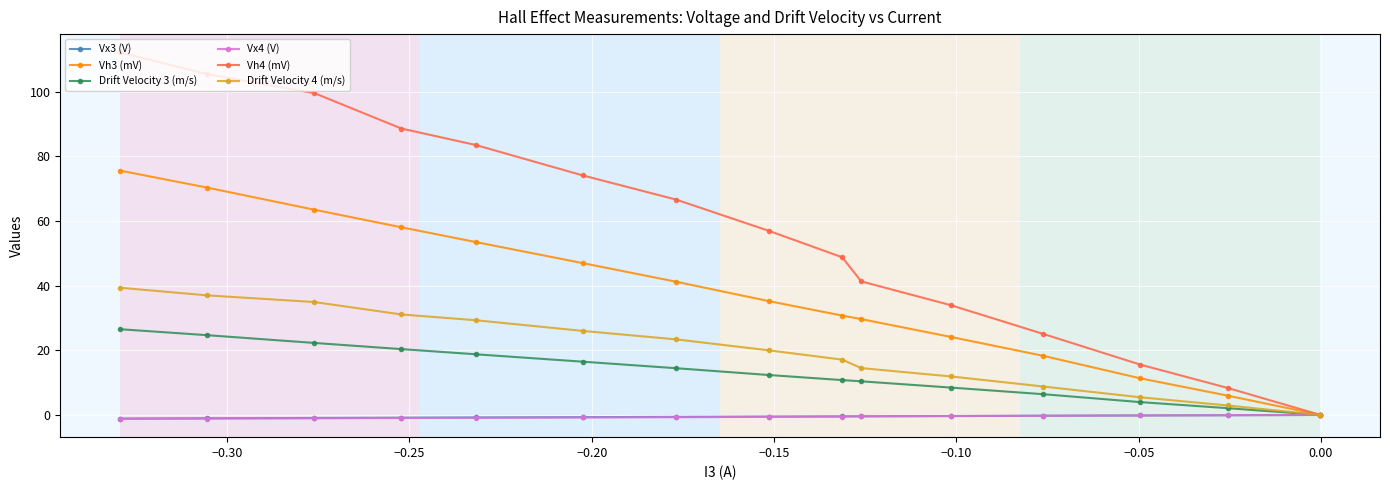

What are all the series names shown in the legend?

Vx3 (V), Vh3 (mV), Drift Velocity 3 (m/s), Vx4 (V), Vh4 (mV), Drift Velocity 4 (m/s)